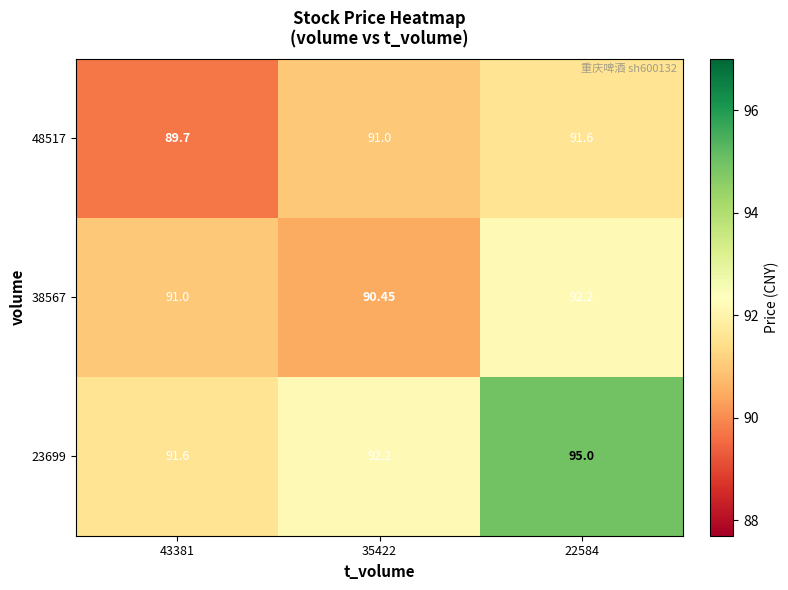

What is the greatest value displayed?

95.0